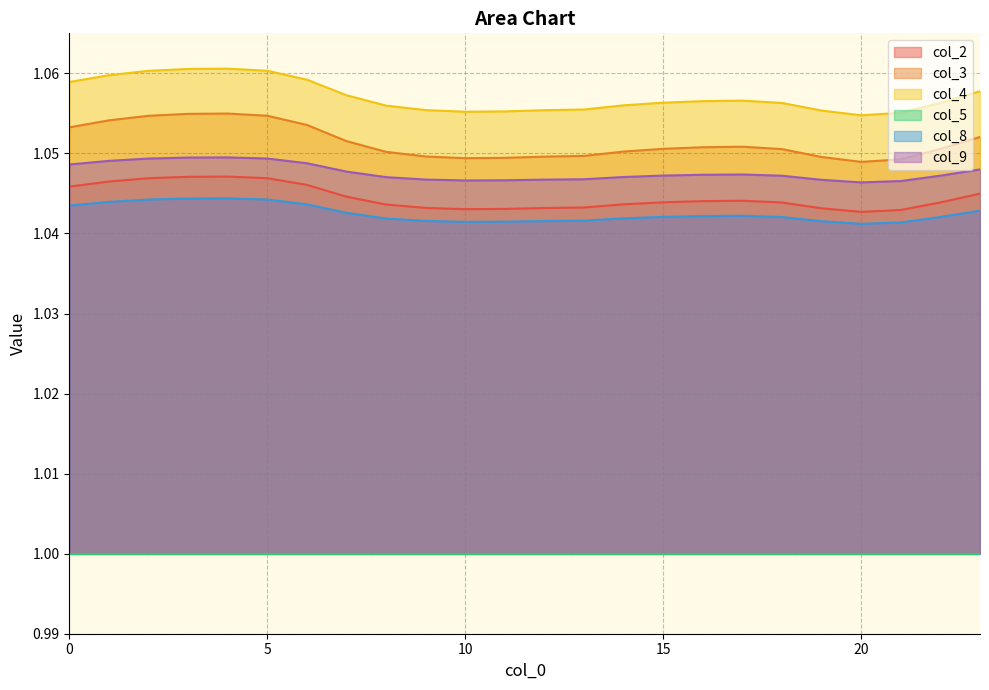

Which category has the lowest value across all series?

20